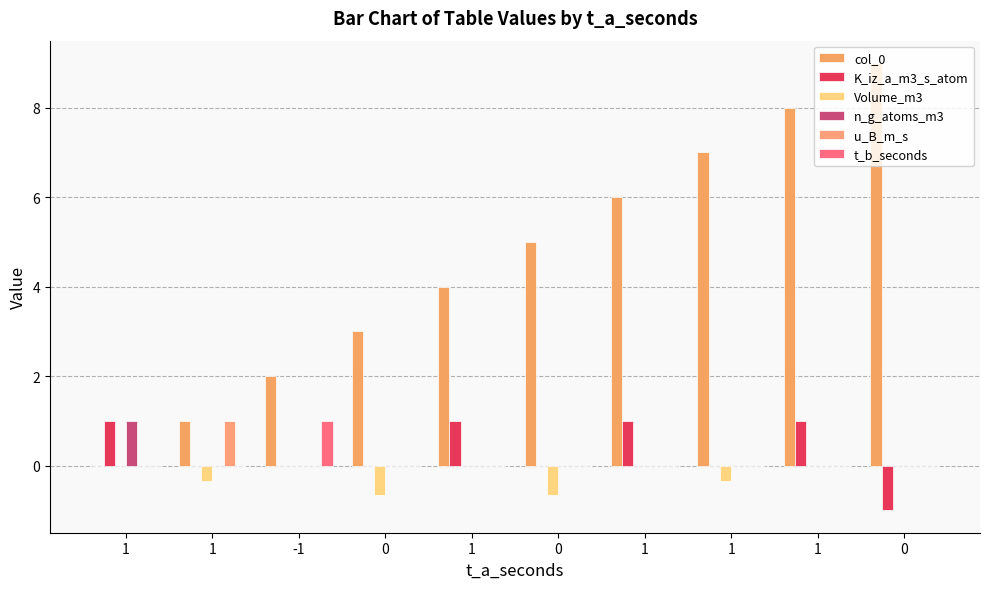

How many data points does each series have?

10